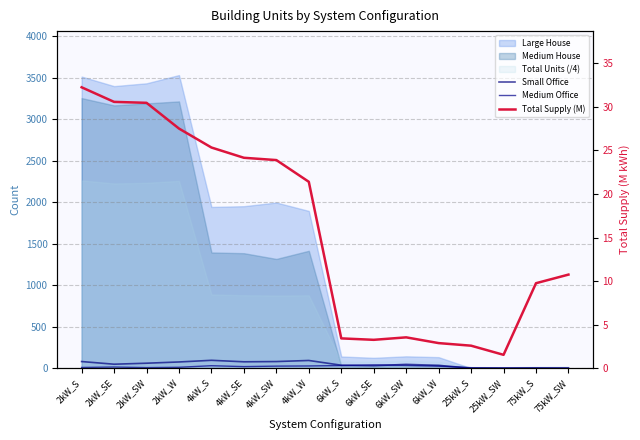

At which category does Total Supply (M) reach its first local peak?

6kW_SW